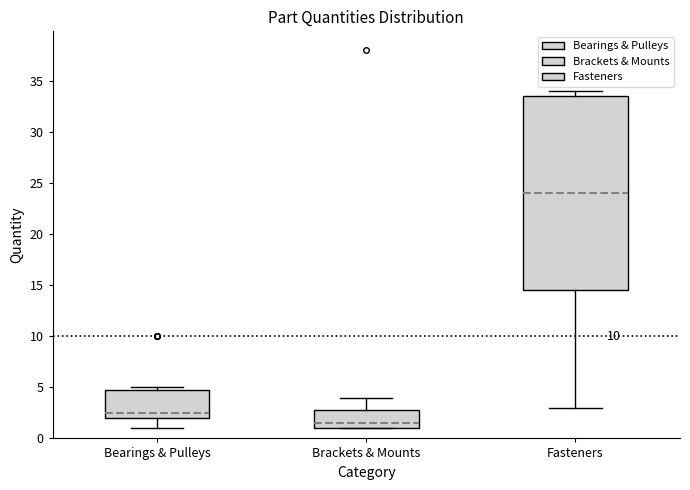

Reading left to right, transcribe this box plot: for each box, give where its median line is, the range the box spans, and where its two whiskers end, as read against the y-axis. The values are not printed on the chart, so give them approximately, as read against the axis.

Bearings & Pulleys: median 2.5, box 2.0 to 5.0, whiskers 1.0 to 5.0 (just above the box's upper edge)
Brackets & Mounts: median 1.5, box 1.0 to 3.0, whiskers 1.0 to 4.0
Fasteners: median 24.0, box 14.5 to 33.5, whiskers 3.0 to 34.0